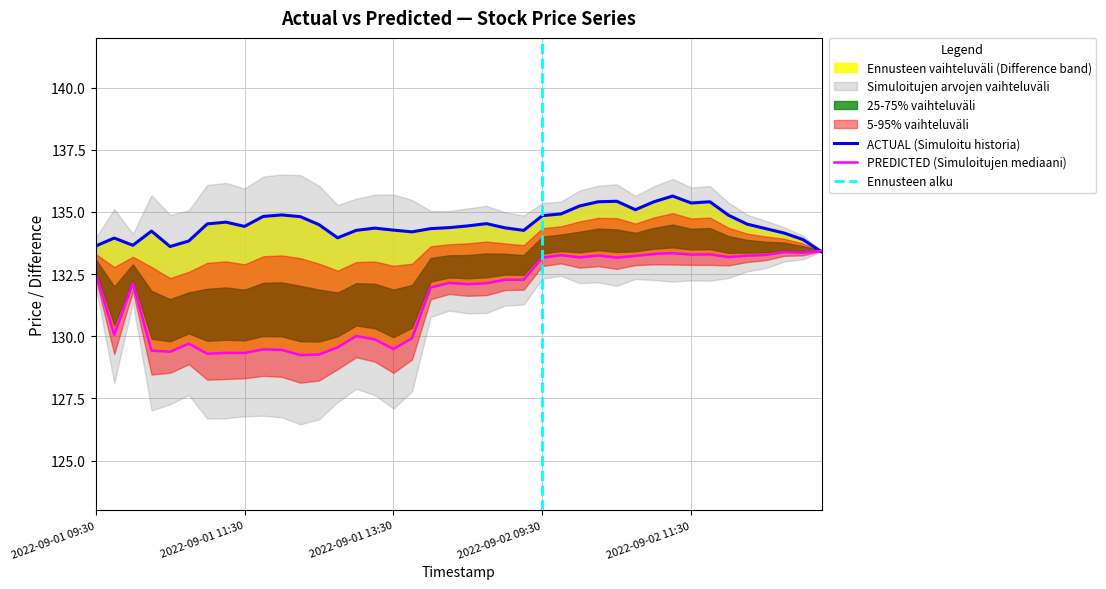

Is this an area chart (filled region under the line)?

No